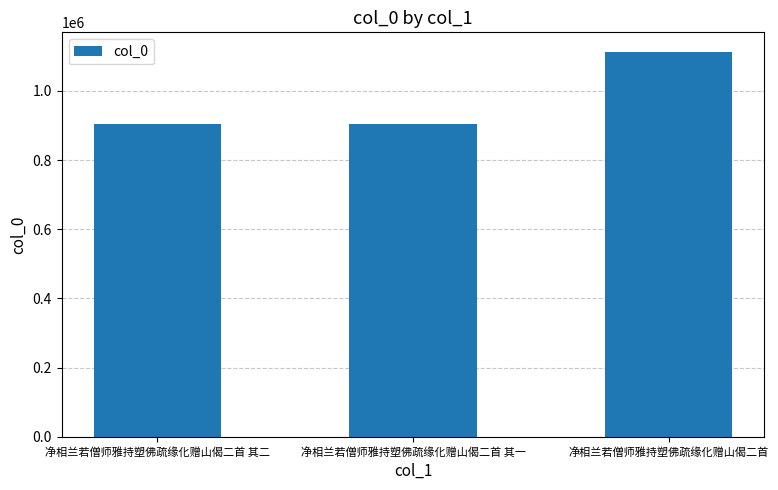

Read the value at 净相兰若僧师雅持塑佛疏缘化赠山偈二首.

1113533